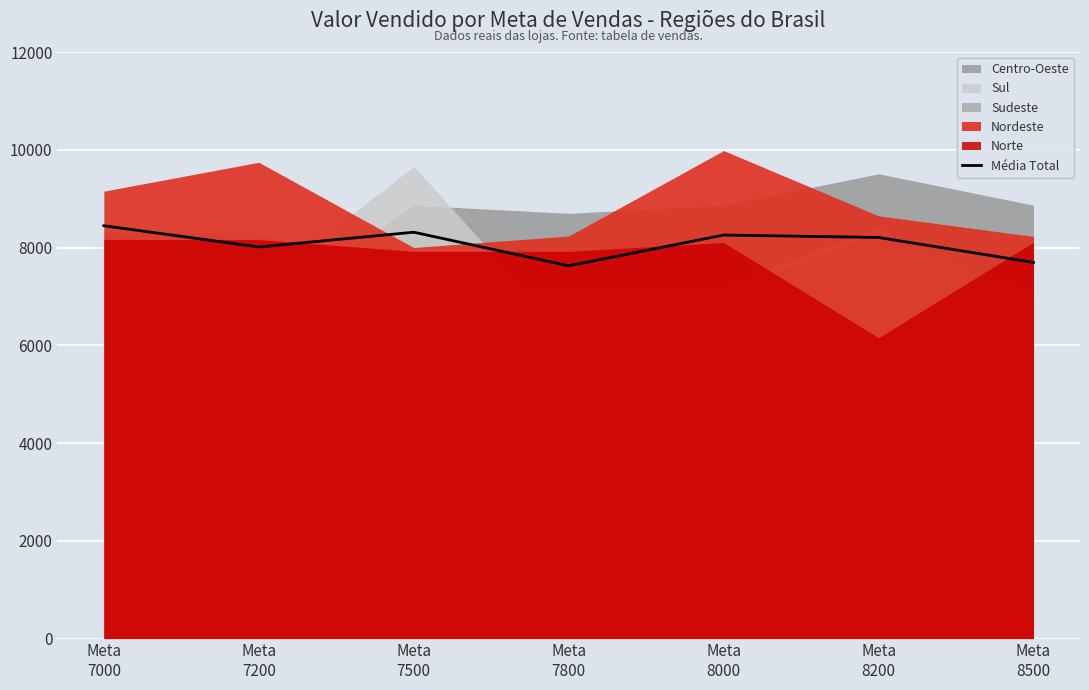

Reading right to left, list all the values displayed in this chart.

Meta
8500=7694.8	Meta
8200=8205.7	Meta
8000=8255.1	Meta
7800=7625.8	Meta
7500=8313.1	Meta
7200=8010.5	Meta
7000=8445.4